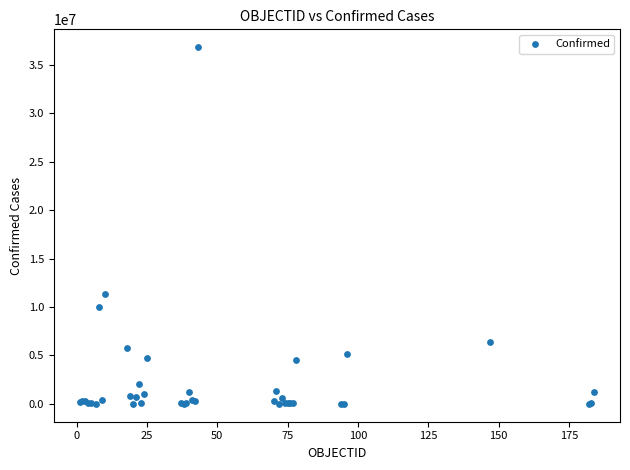

What Y value in the scatter plot is closest to 18407733?

11295446